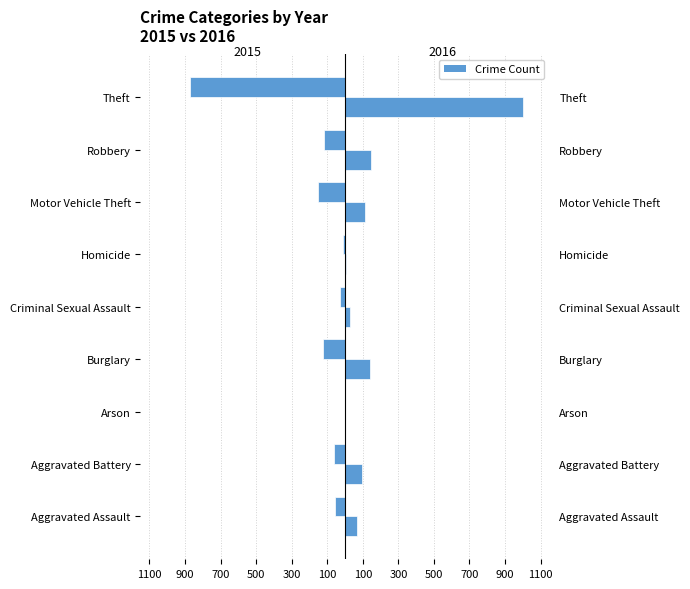

Which has a higher value, Aggravated Assault or Homicide?

Homicide